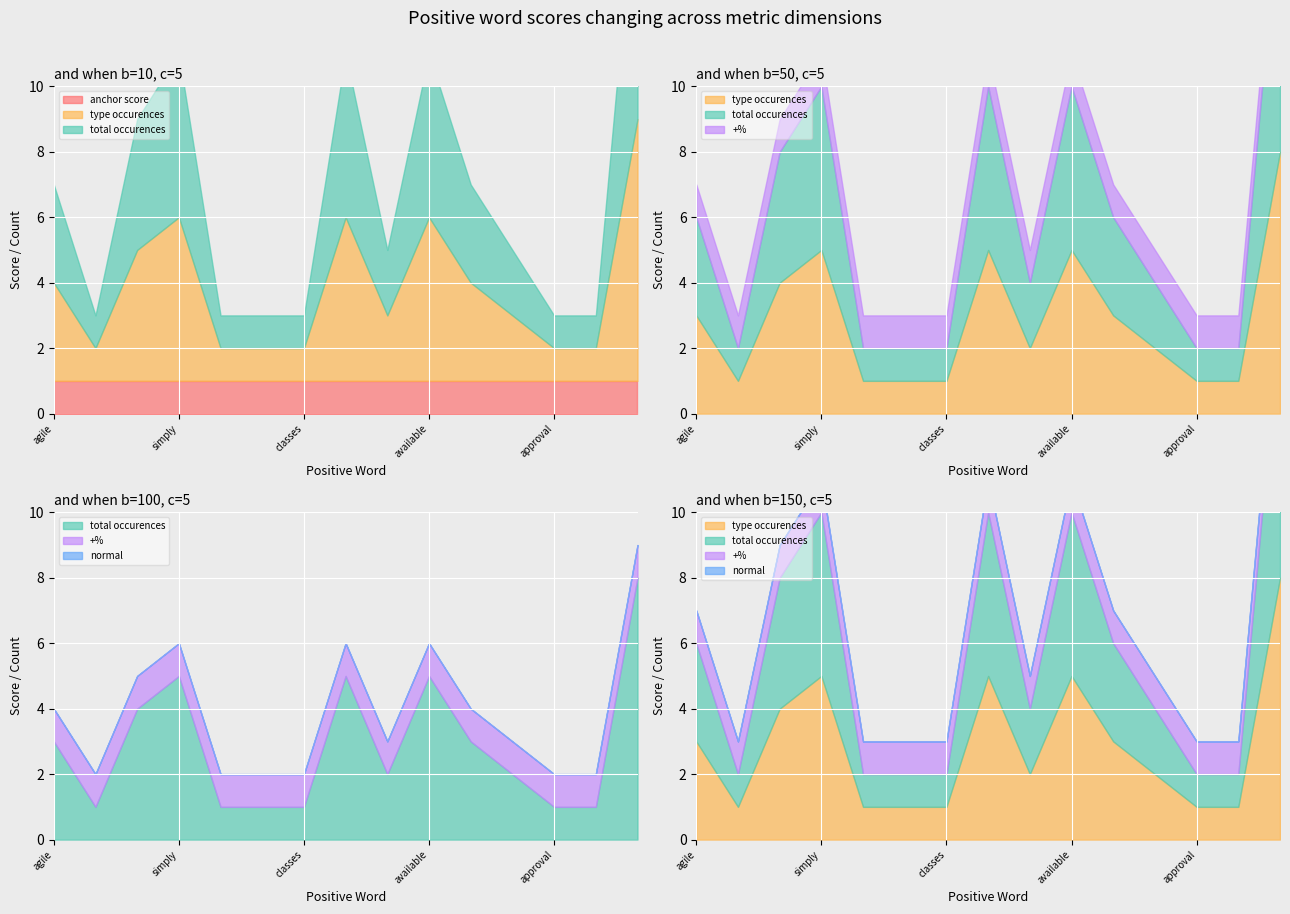

True or false: +% and type occurences intersect in this chart.

False